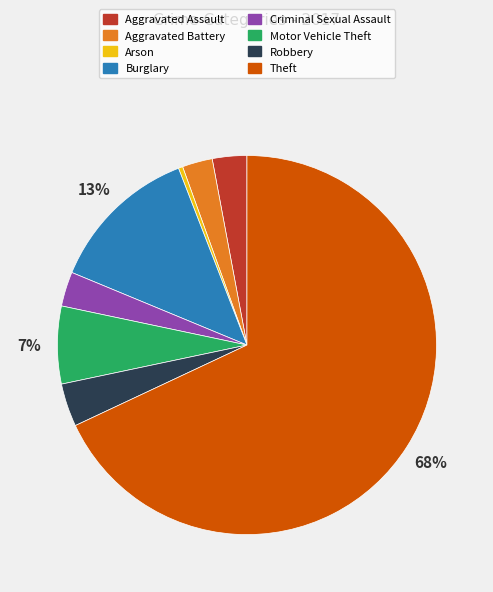

Which category has the biggest portion of the pie?

Theft